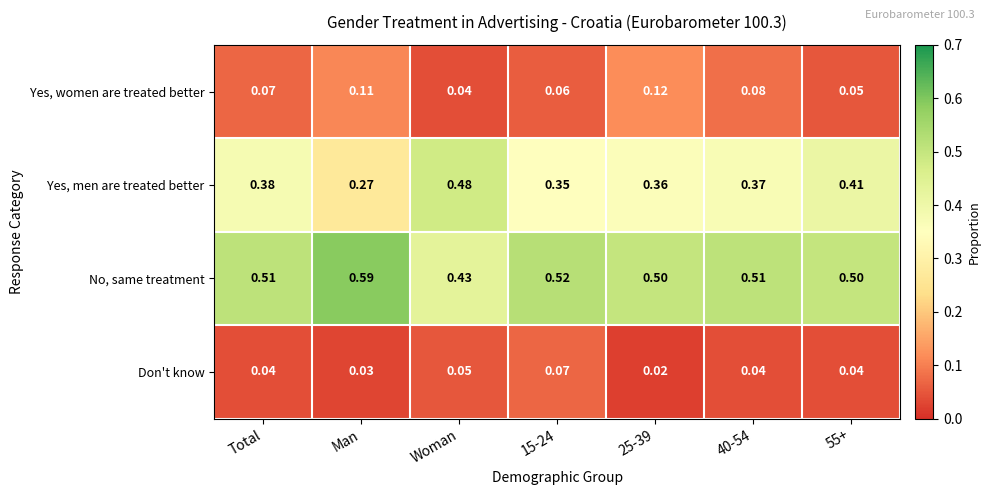

Count the number of data series in this chart.

4